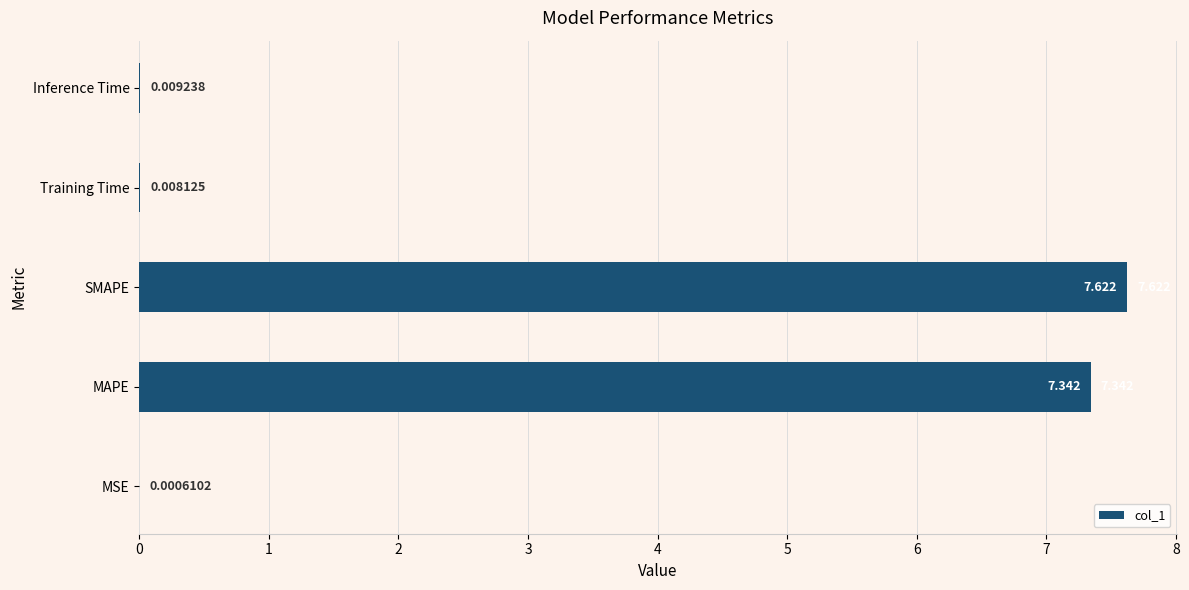

At which label is the value closest to 3?

Inference Time